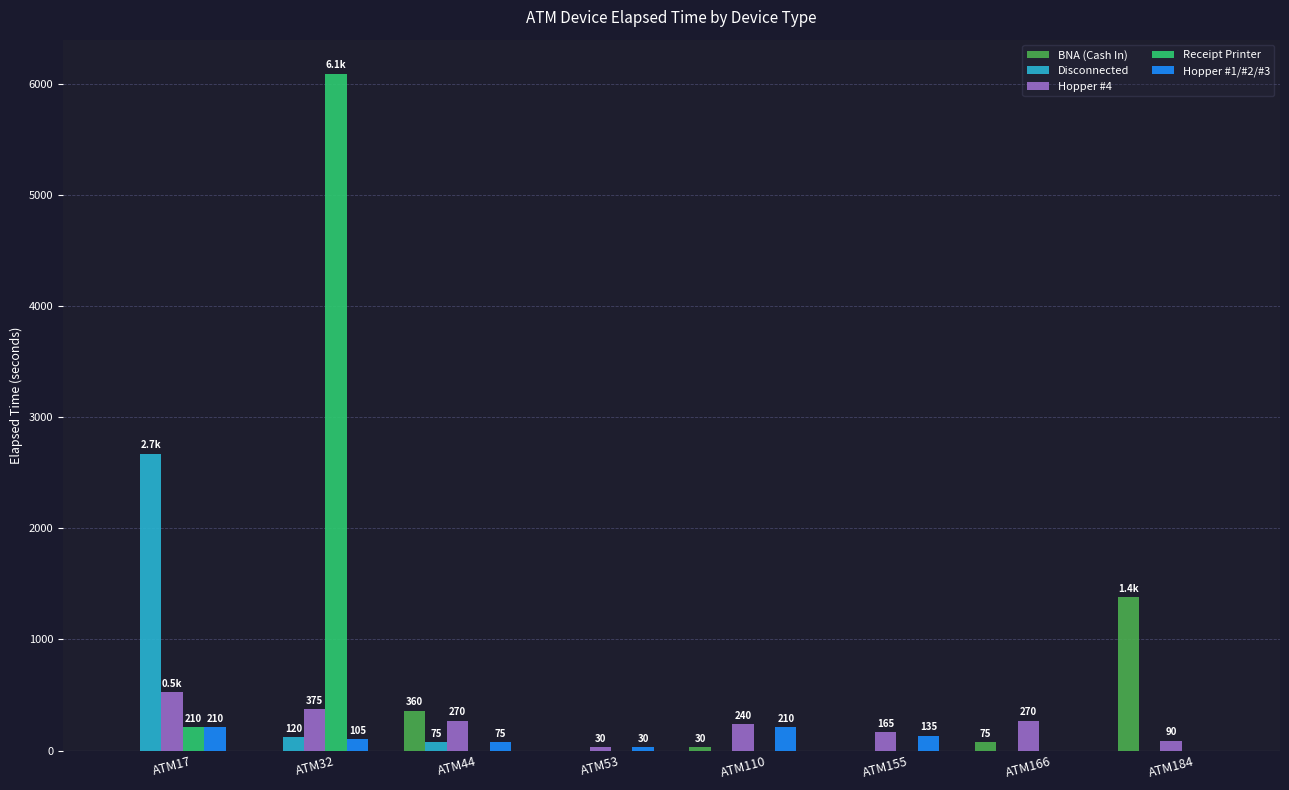

Reading left to right, extract all data points from this chart.

BNA (Cash In): ATM17=0	ATM32=0	ATM44=360	ATM53=0	ATM110=30	ATM155=0	ATM166=75	ATM184=1382
Disconnected: ATM17=2670	ATM32=120	ATM44=75	ATM53=0	ATM110=0	ATM155=0	ATM166=0	ATM184=0
Hopper #4: ATM17=525	ATM32=375	ATM44=270	ATM53=30	ATM110=240	ATM155=165	ATM166=270	ATM184=90
Receipt Printer: ATM17=210	ATM32=6090	ATM44=0	ATM53=0	ATM110=0	ATM155=0	ATM166=0	ATM184=0
Hopper #1/#2/#3: ATM17=210	ATM32=105	ATM44=75	ATM53=30	ATM110=210	ATM155=135	ATM166=0	ATM184=0